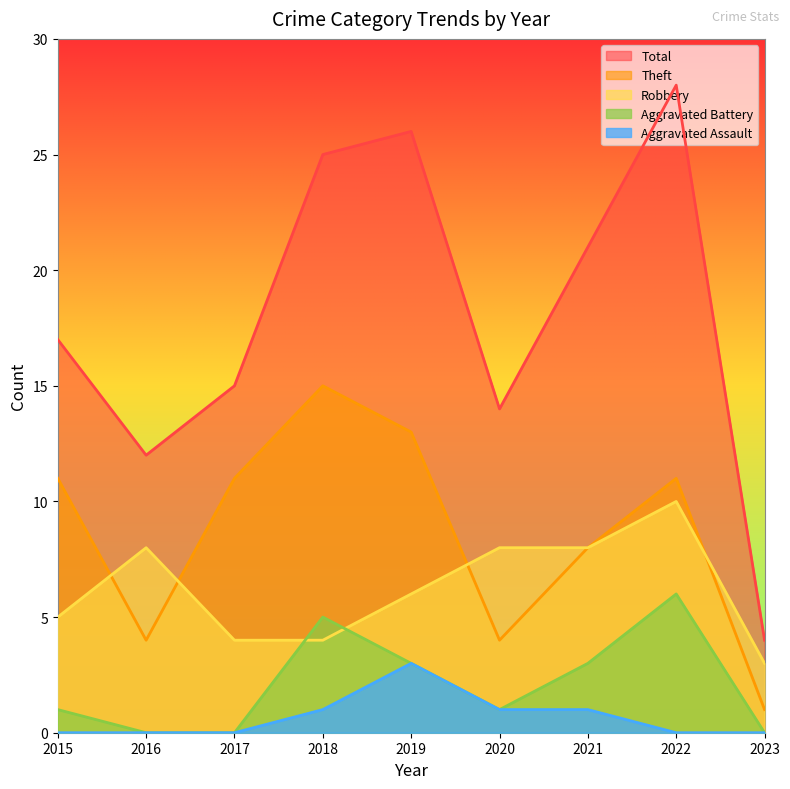

Count the number of categories in the chart.

9